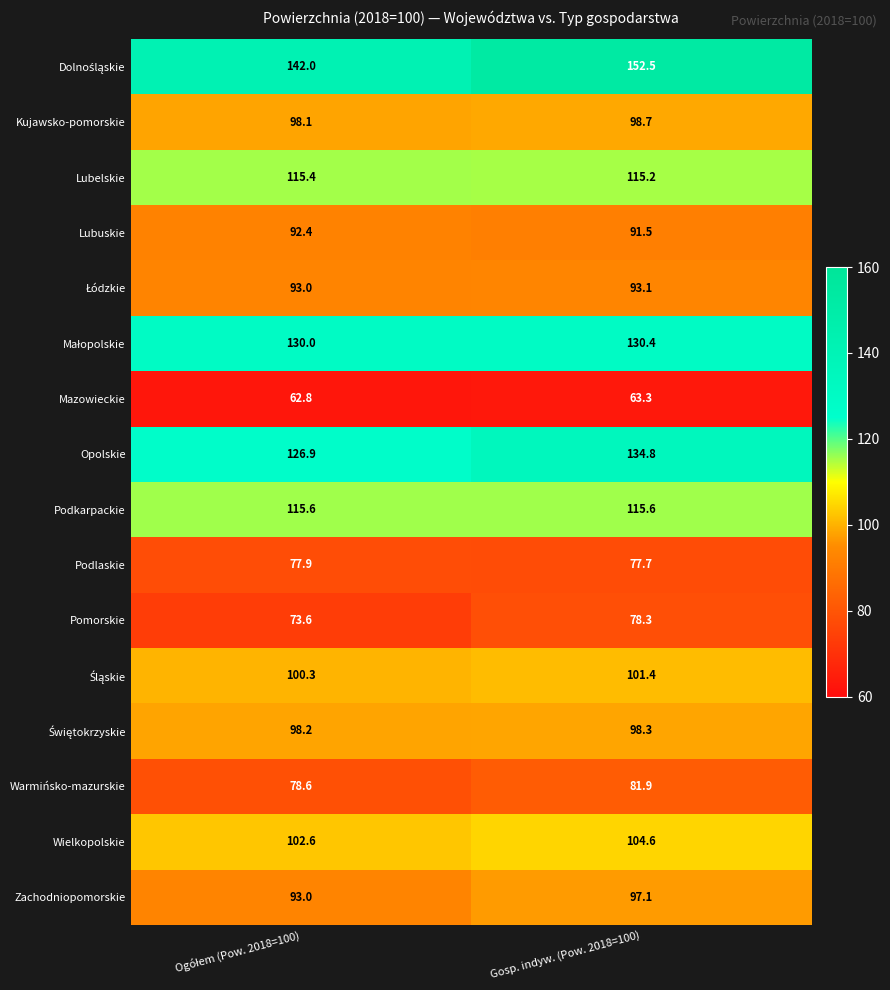

At which category is the sum across all series the highest?

Gosp. indyw. (Pow. 2018=100)